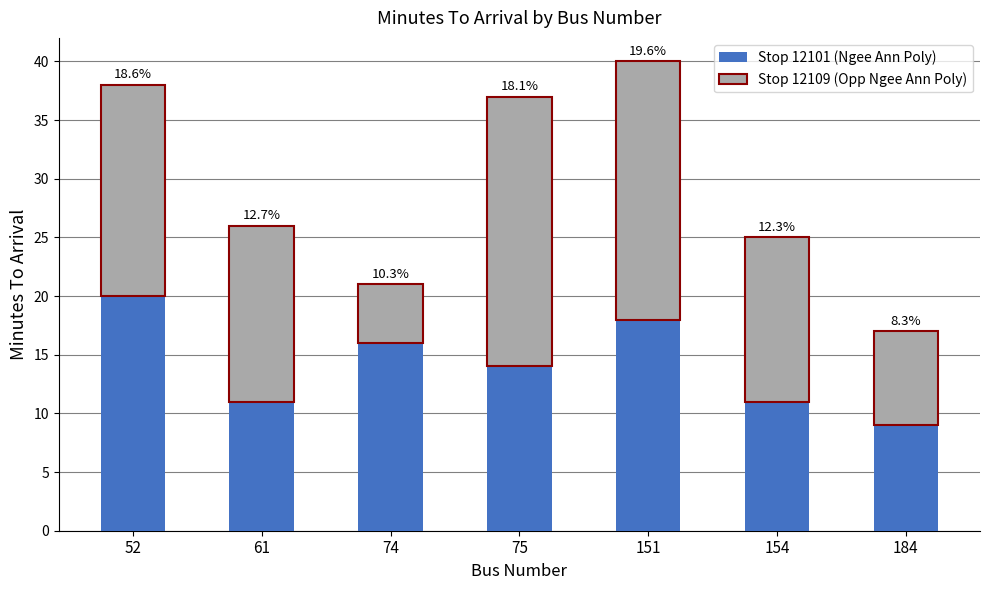

What are all the series names shown in the legend?

Stop 12101 (Ngee Ann Poly), Stop 12109 (Opp Ngee Ann Poly)